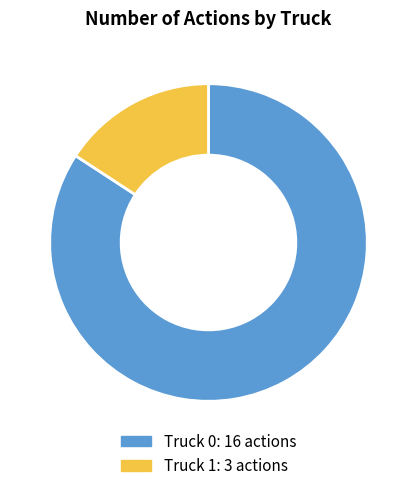

Is the sum of Truck 0 and Truck 1 greater than half?

Yes